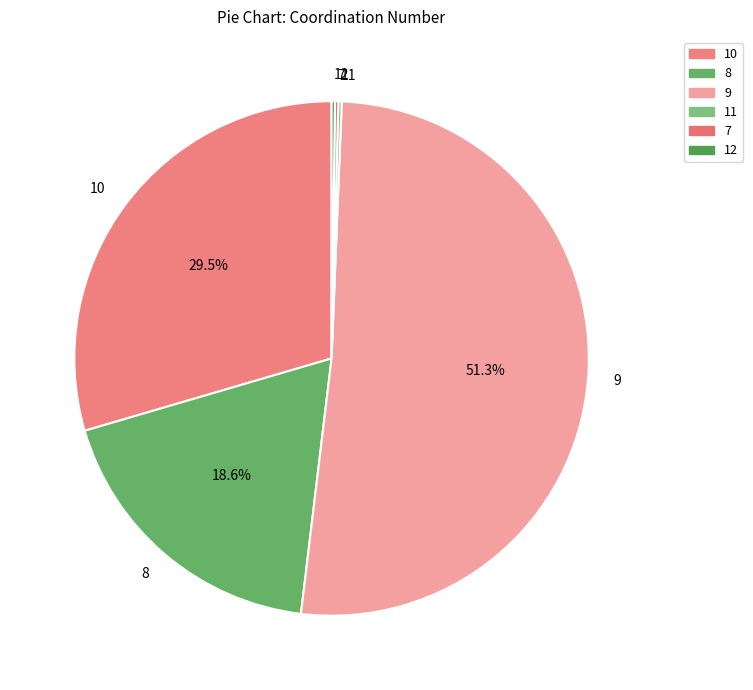

What percentage is the 8 slice, to the nearest percent?

19%